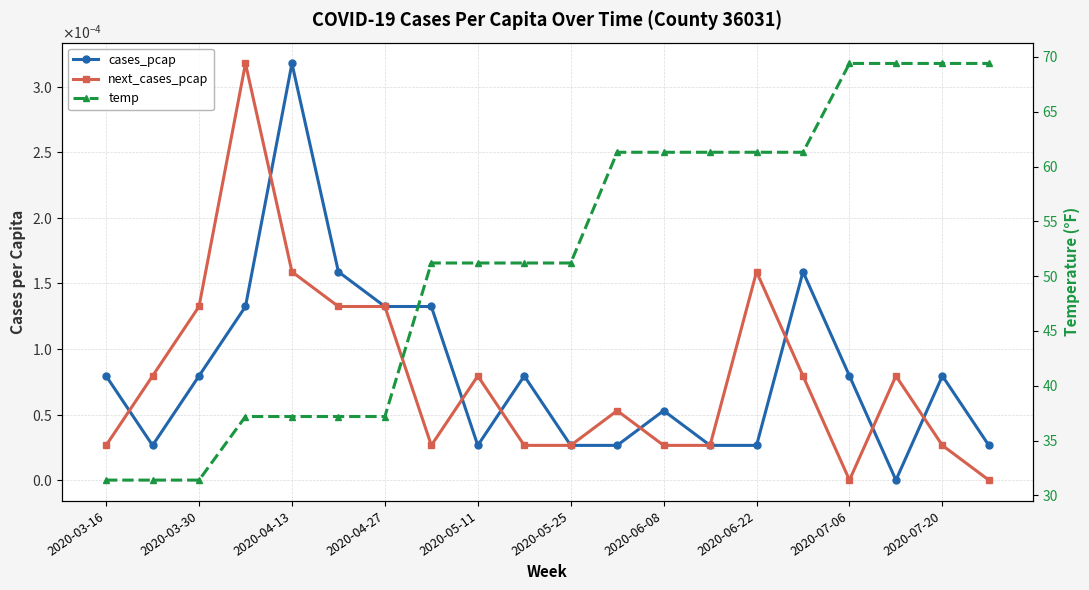

True or false: temp and next_cases_pcap cross at least once.

False